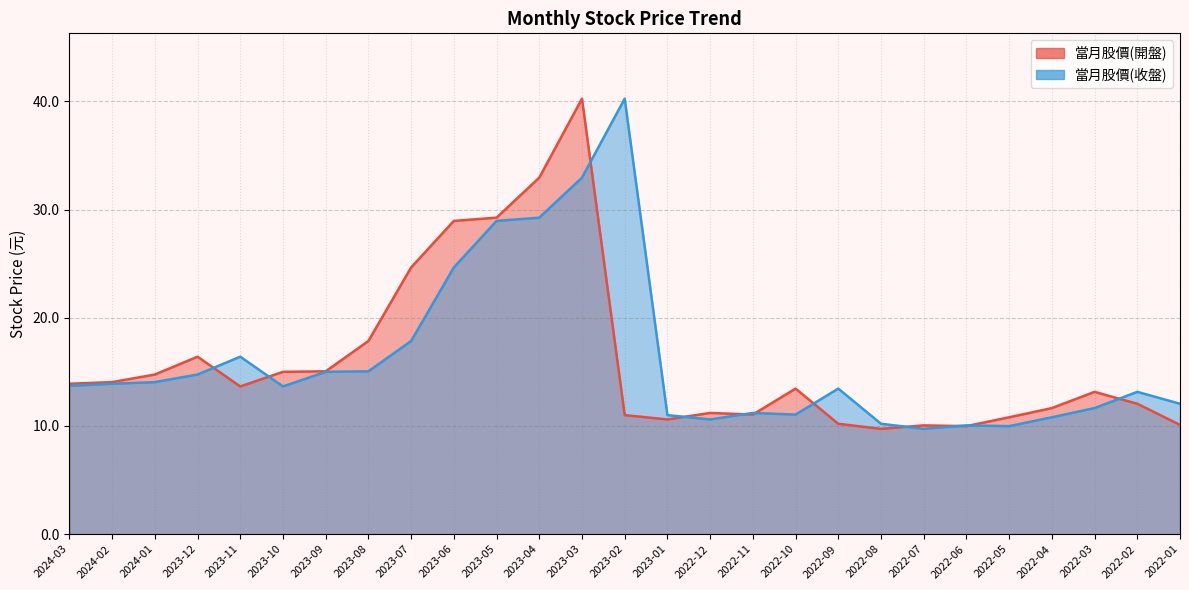

What is the difference between the highest and lowest values at 2023-12?

1.6